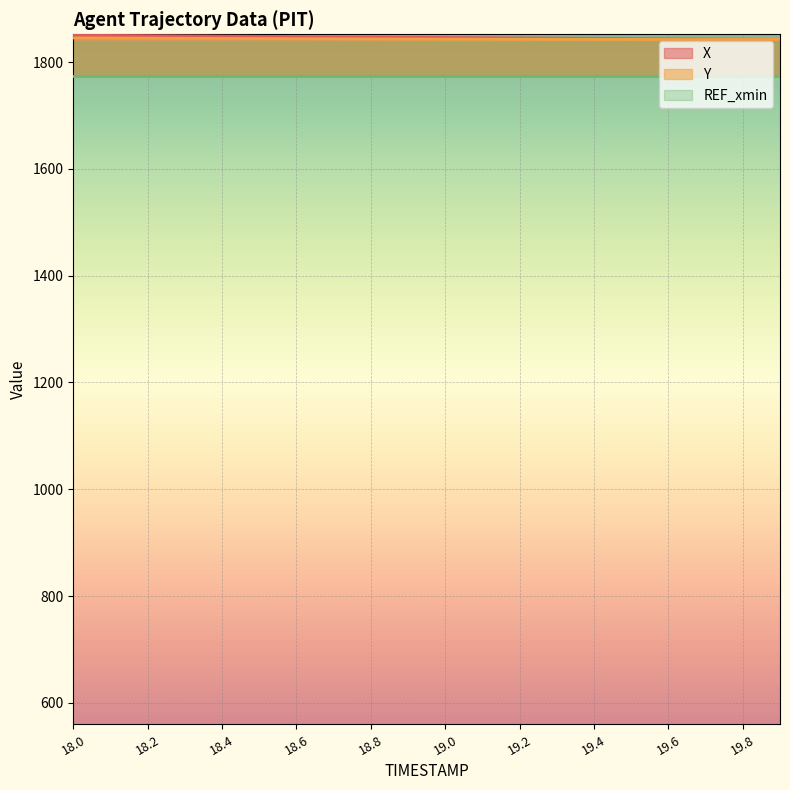

What is the average value of the Y series?

1843.3